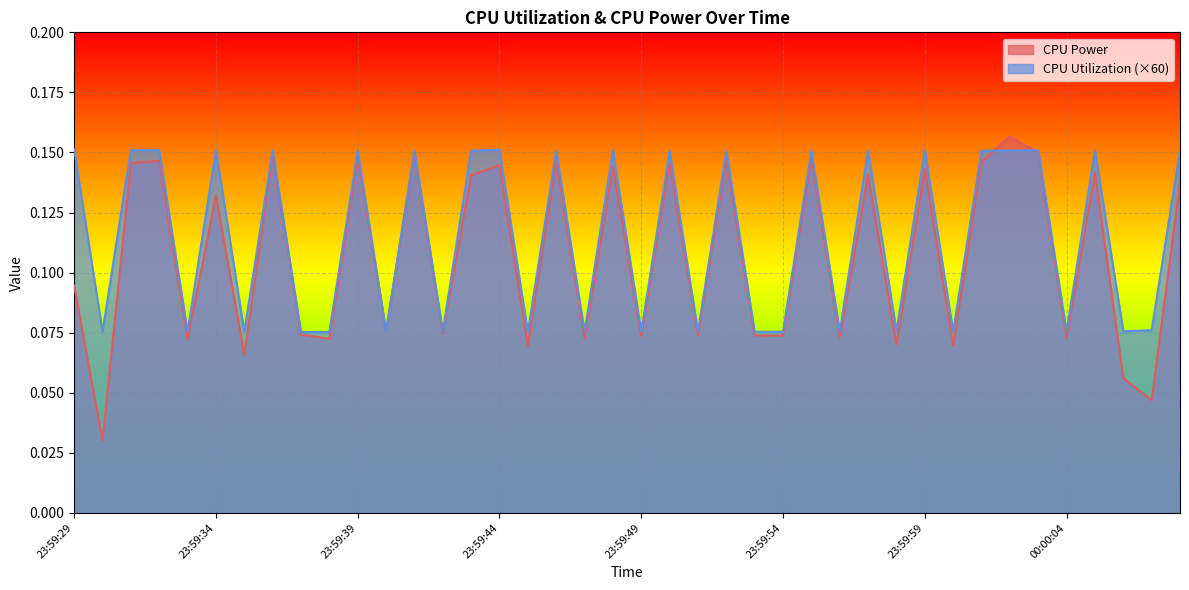

How many times do CPU Power and CPU Utilization cross each other?

2